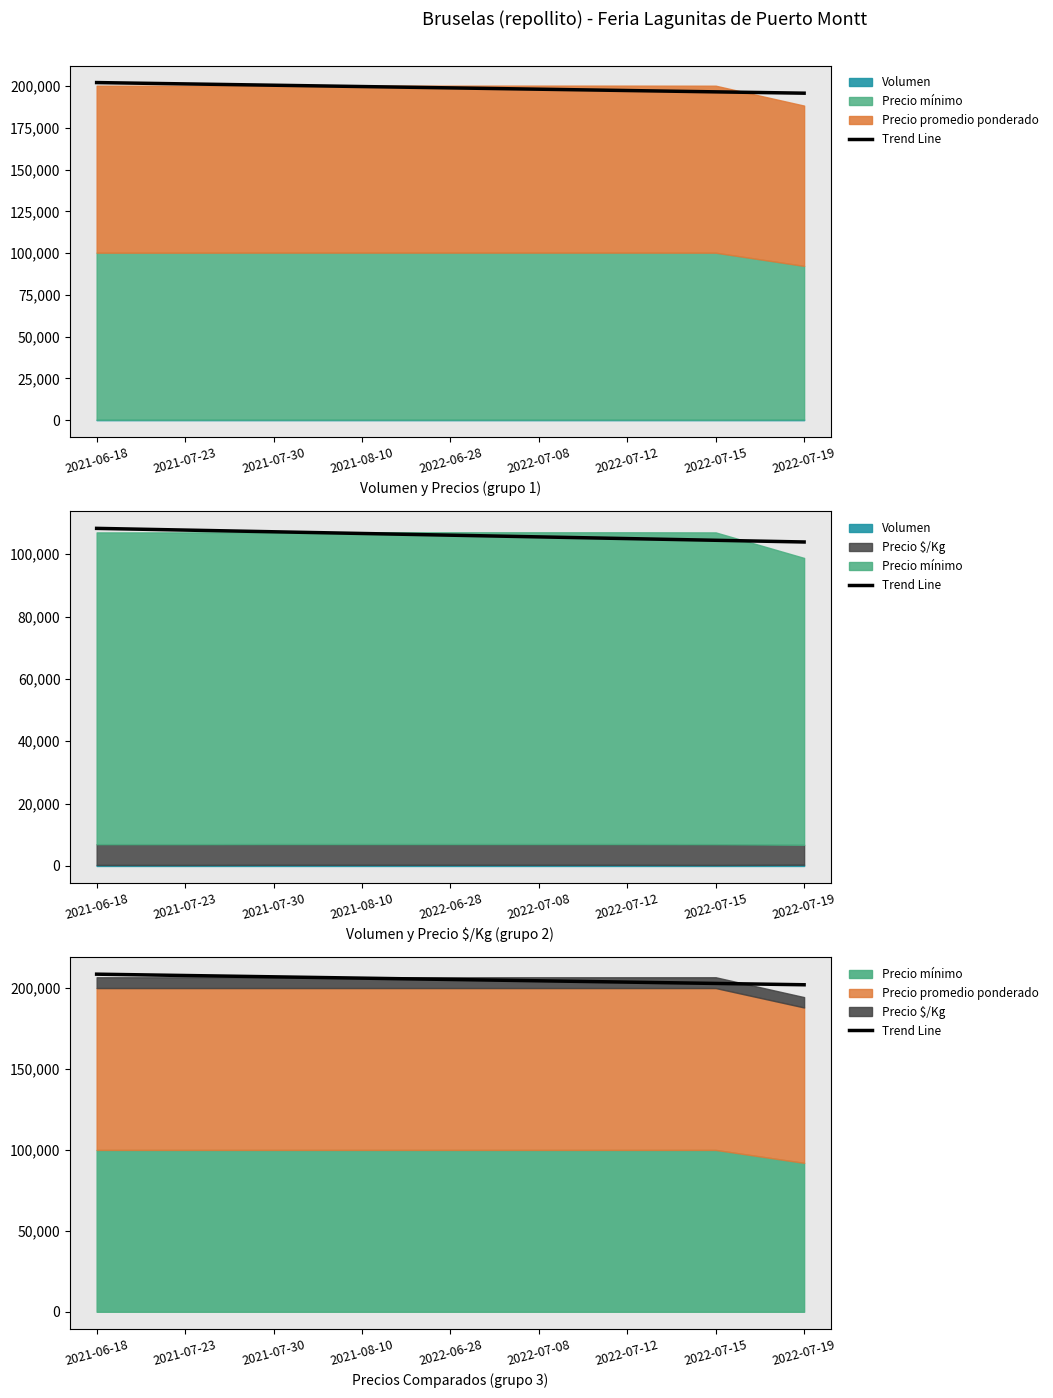

At which label is the value closest to 205304?

2022-06-28